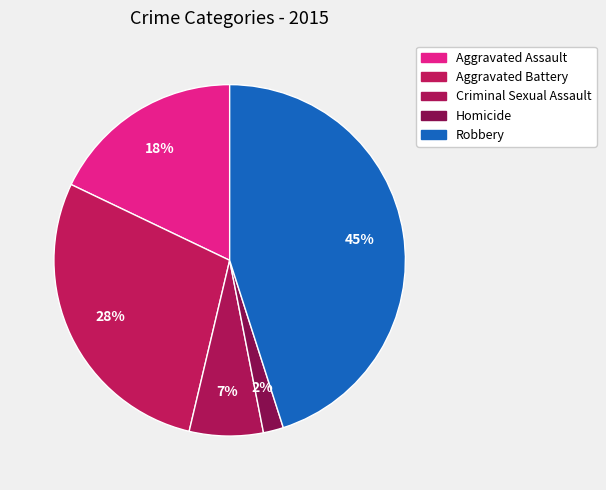

True or false: Criminal Sexual Assault accounts for 1% of the total.

False